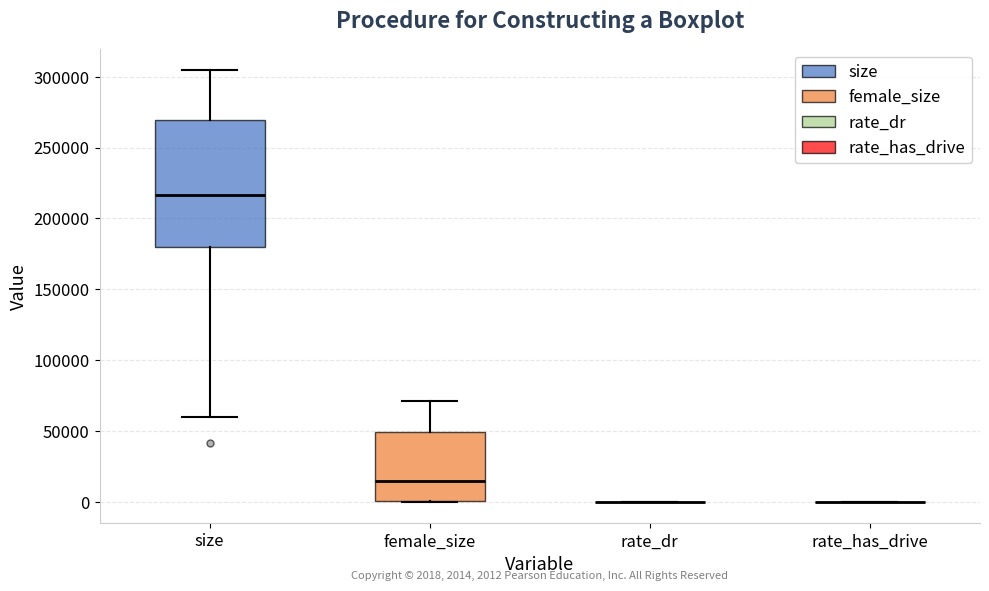

Which box is the tallest, from its lower edge to its upper edge?

size